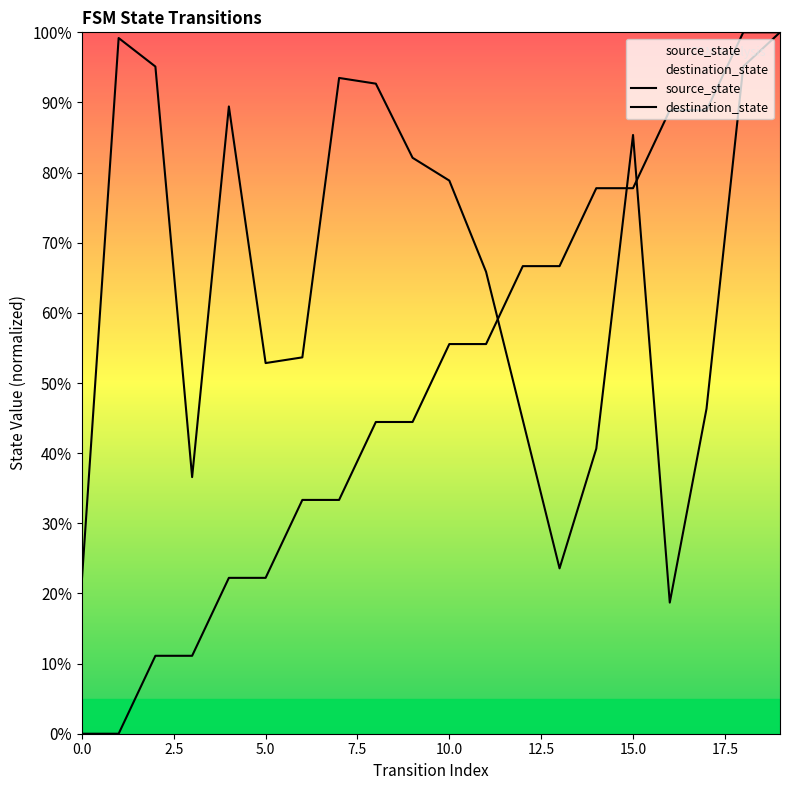

List the series in order of their peak value, lowest first.

source_state, destination_state